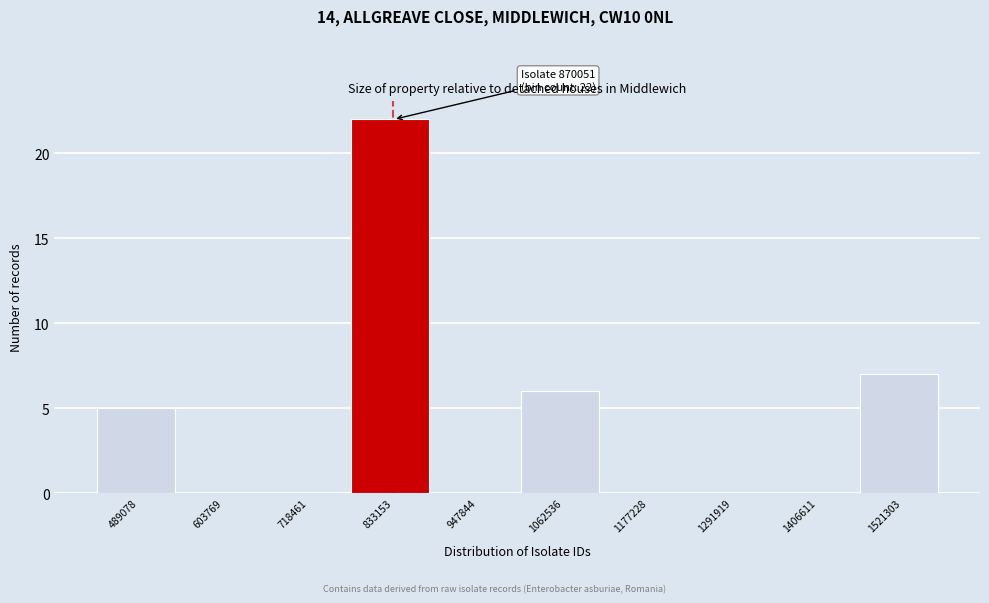

Reading left to right, transcribe all the data shown in this chart.

489078=5	603769=0	718461=0	833153=22	947844=0	1062536=6	1177228=0	1291919=0	1406611=0	1521303=7